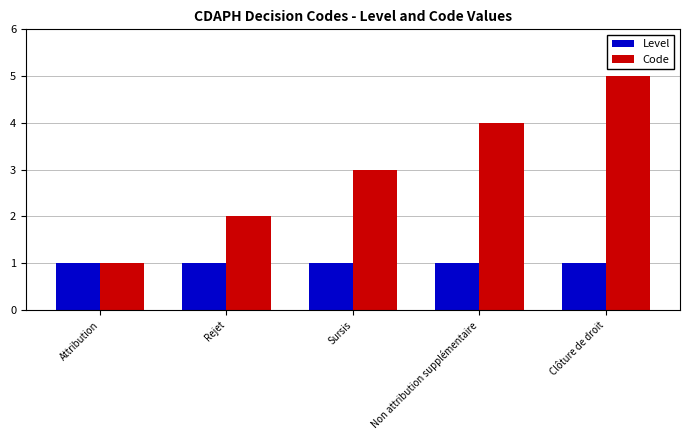

What is the difference between the Code values at Clôture de droit and Rejet?

3